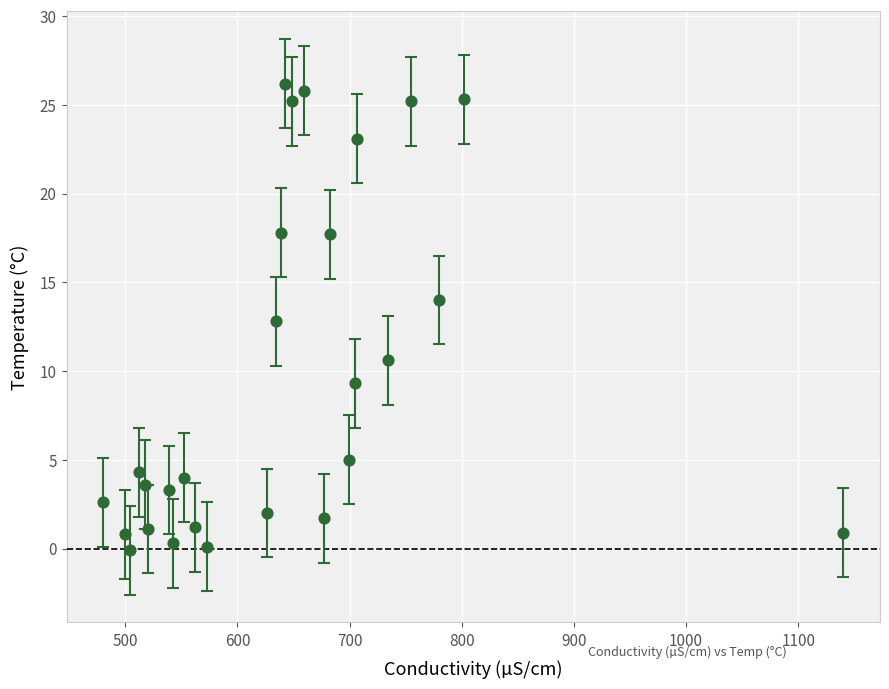

What is the range of Y values (max minus min)?

26.3